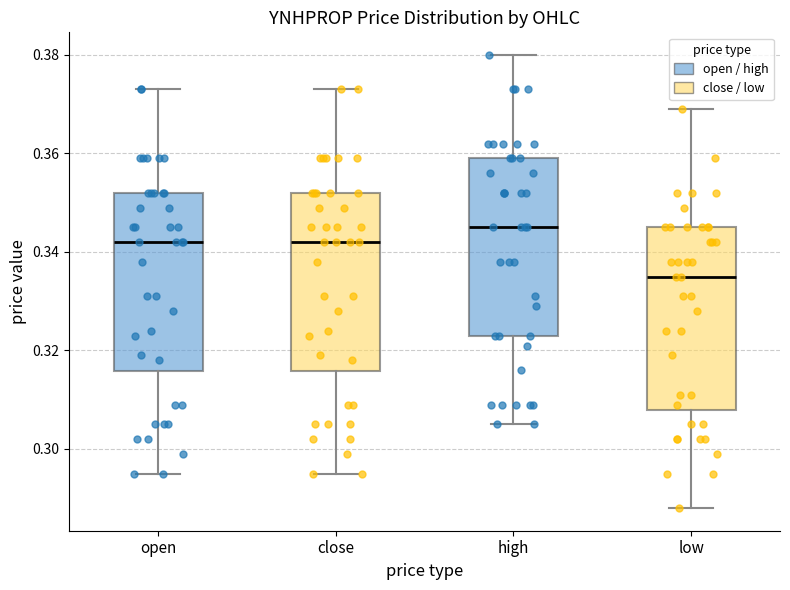

Where is the upper edge of the box for open on the y-axis? The values are not printed on the chart, so give them approximately, as read against the axis.

0.352